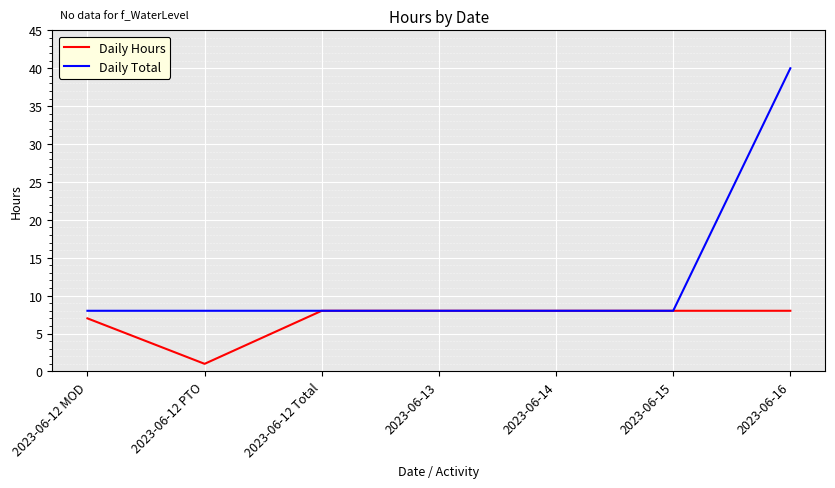

Reading left to right, extract all data points from this chart.

Daily Hours: 7	1	8	8	8	8	8
Daily Total: 8	8	8	8	8	8	40